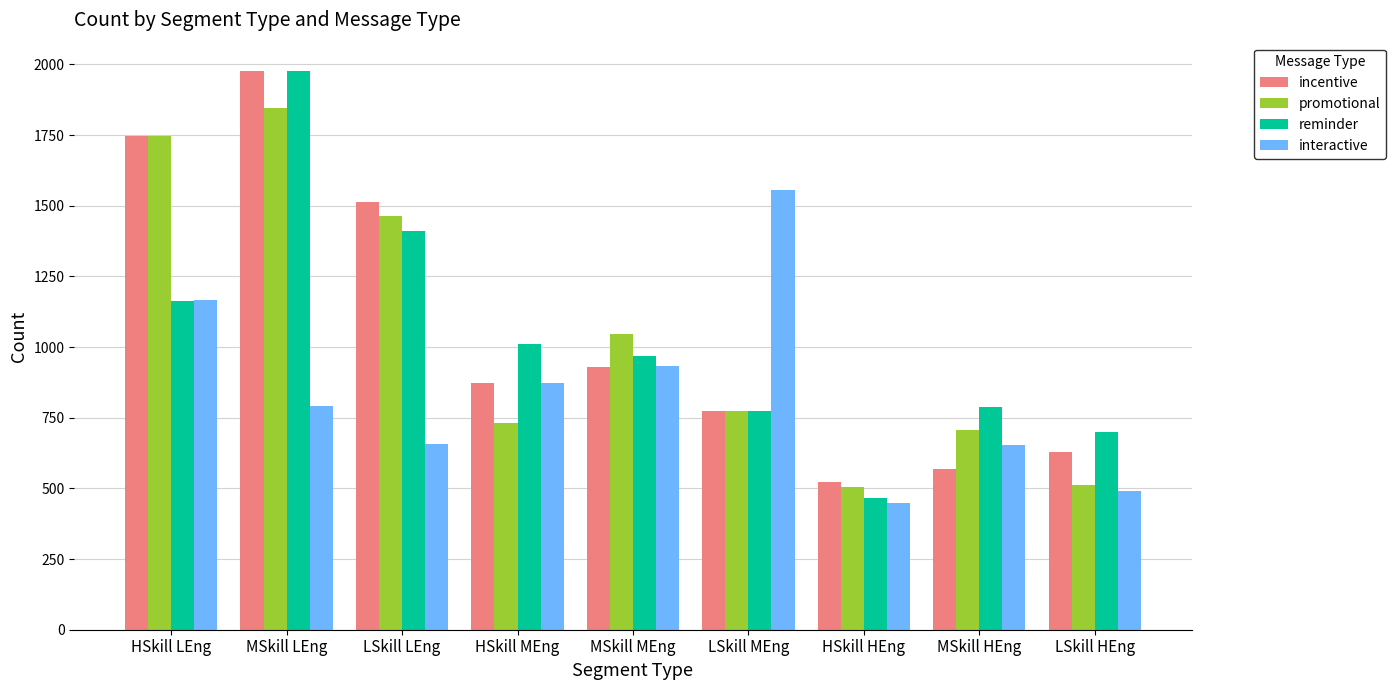

Which series has the largest range (max minus min)?

reminder